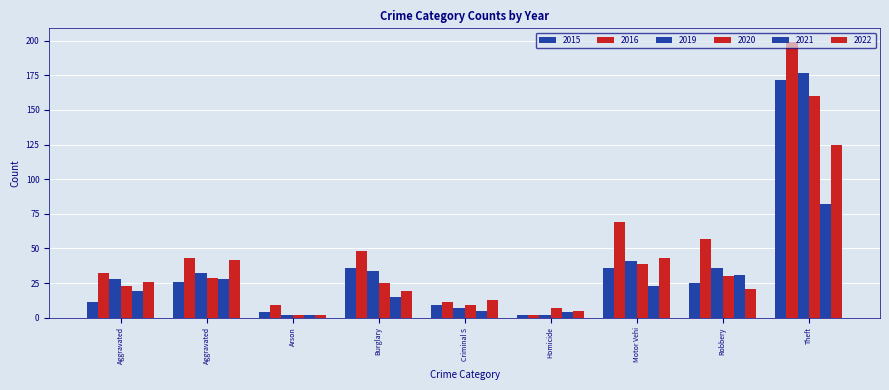

How many bars are there in each group?

6